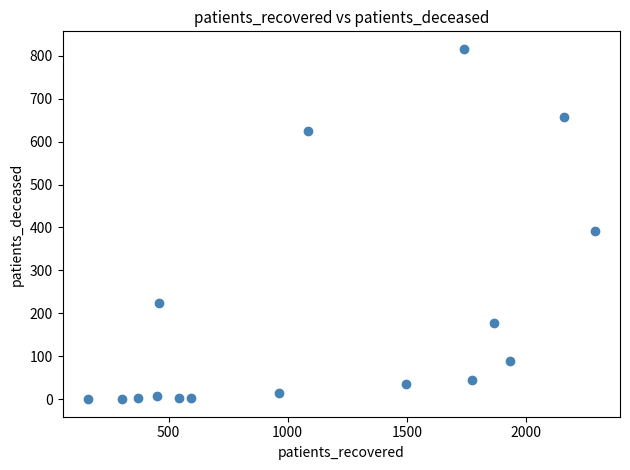

What is the range of Y values (max minus min)?

816